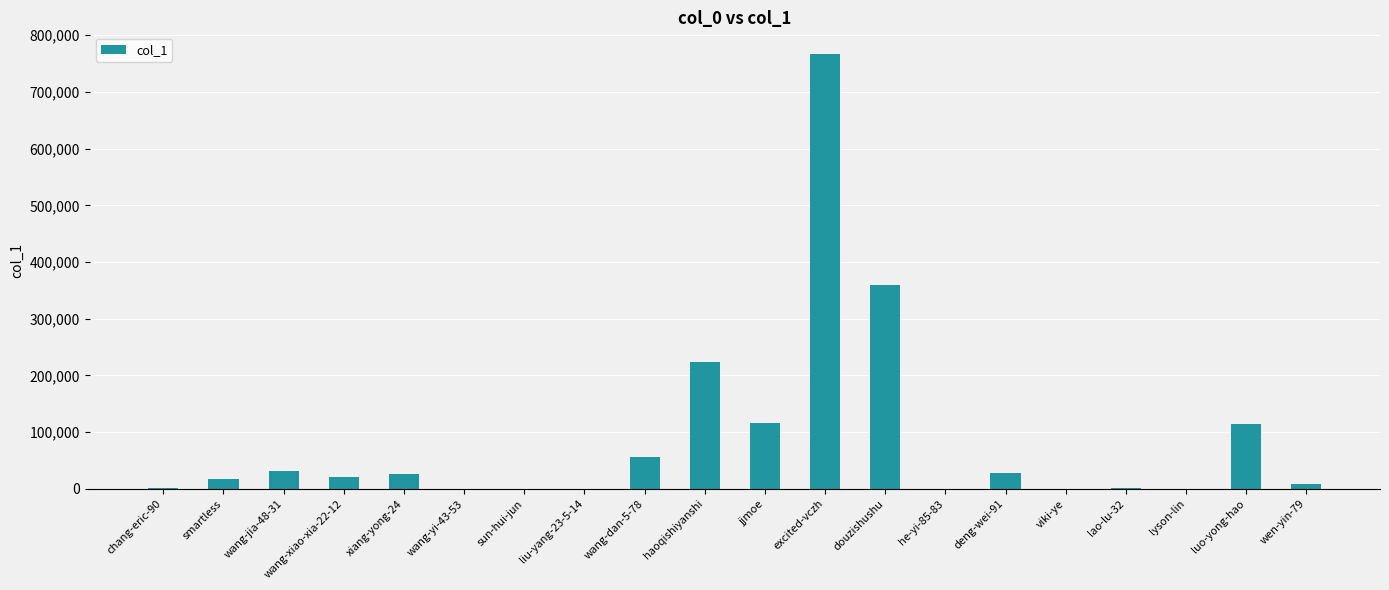

What is the maximum value shown in the chart?

766737